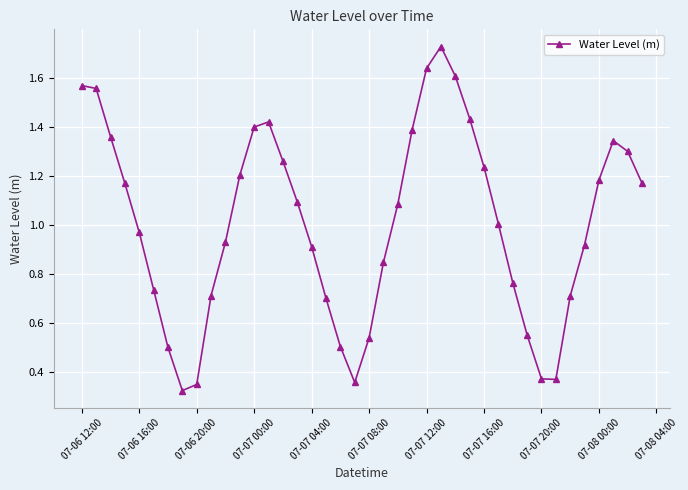

How many interior local valleys (lower than both neighbors) does the data have?

3